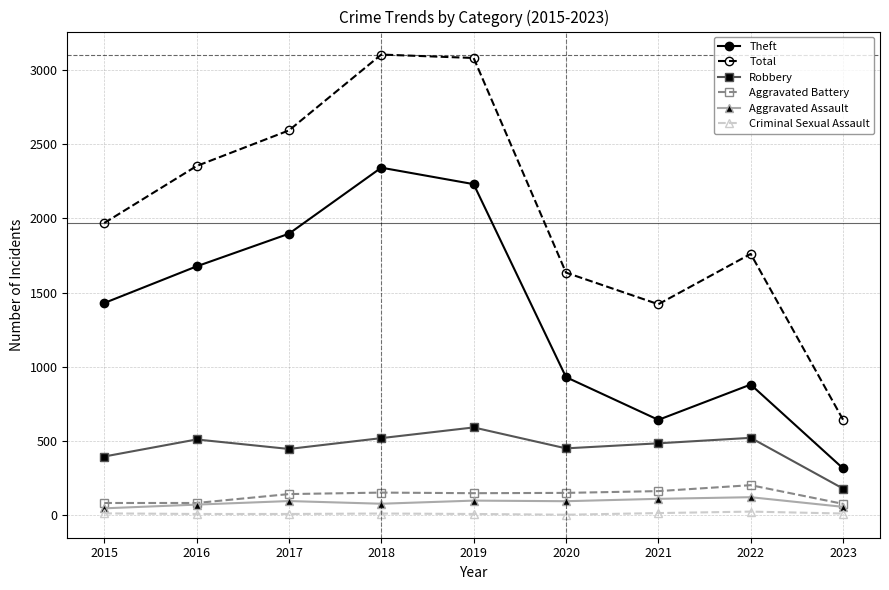

How many distinct data groups are displayed?

6